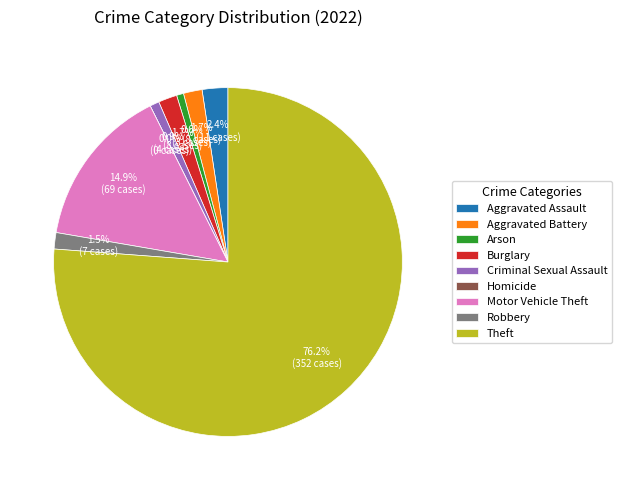

To the nearest percent, what percentage of the pie is Criminal Sexual Assault?

1%